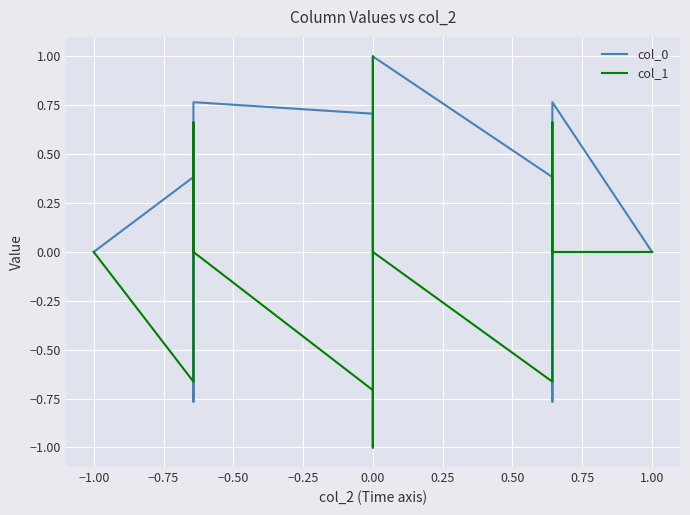

Is it true that col_0 equals 0.0 at 0.00?

True